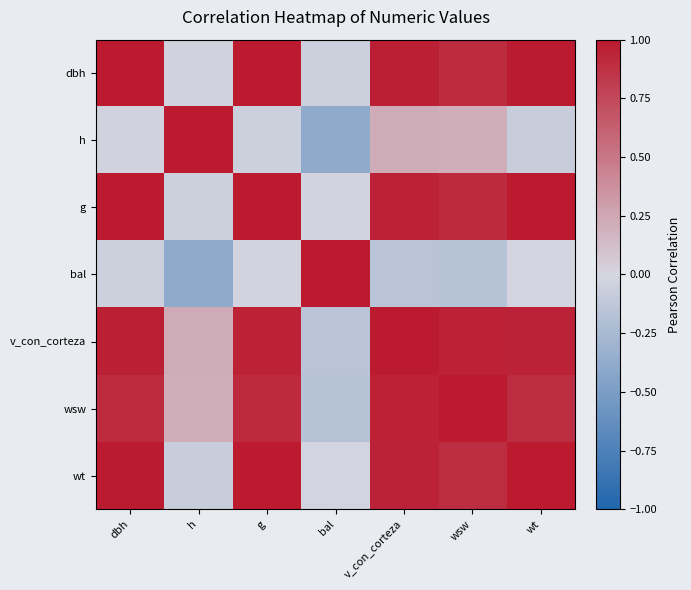

Which series has the widest spread of values?

h